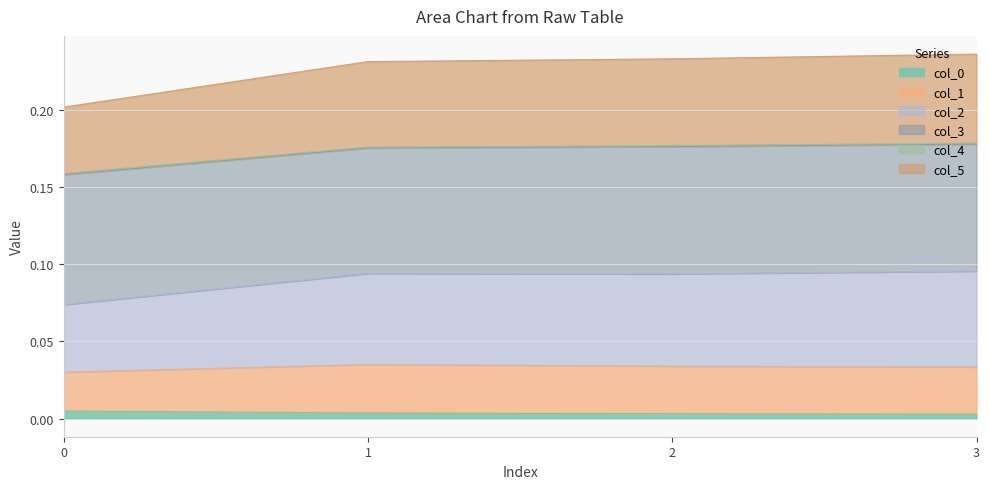

Does the chart display data point markers on the line(s)?

No